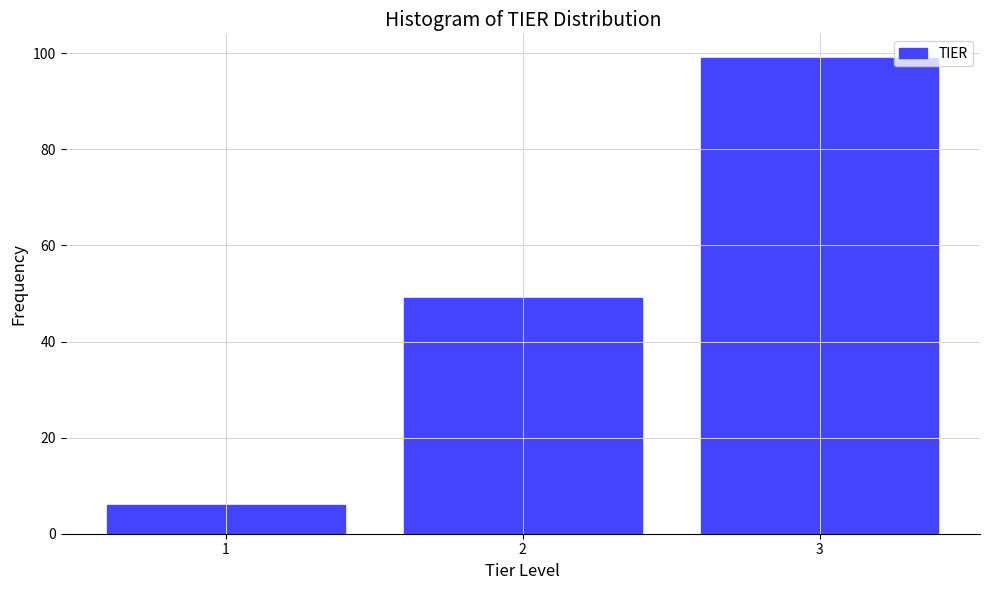

Reading right to left, extract all data points from this chart.

3=99	2=49	1=6